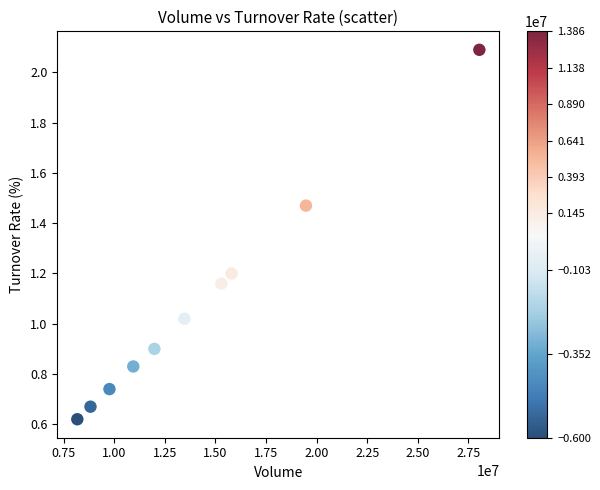

What is the range of X values (max minus min)?

19862943.0